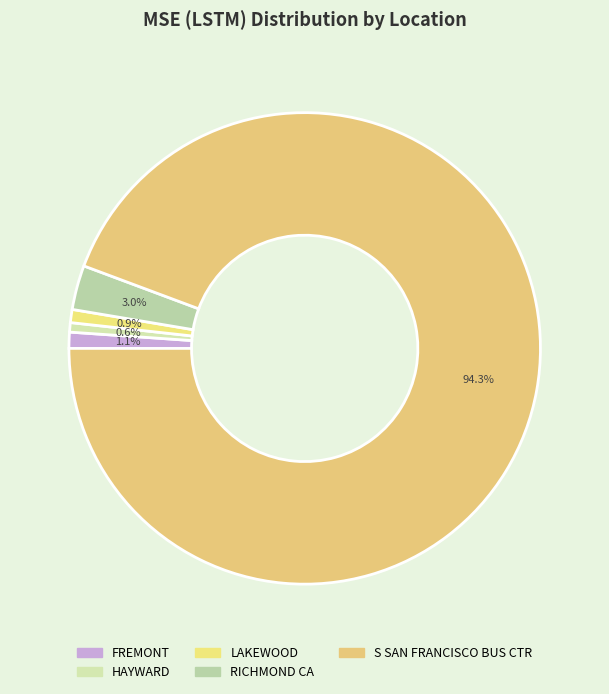

To the nearest percent, what percentage of the pie is S SAN FRANCISCO BUS CTR?

94%